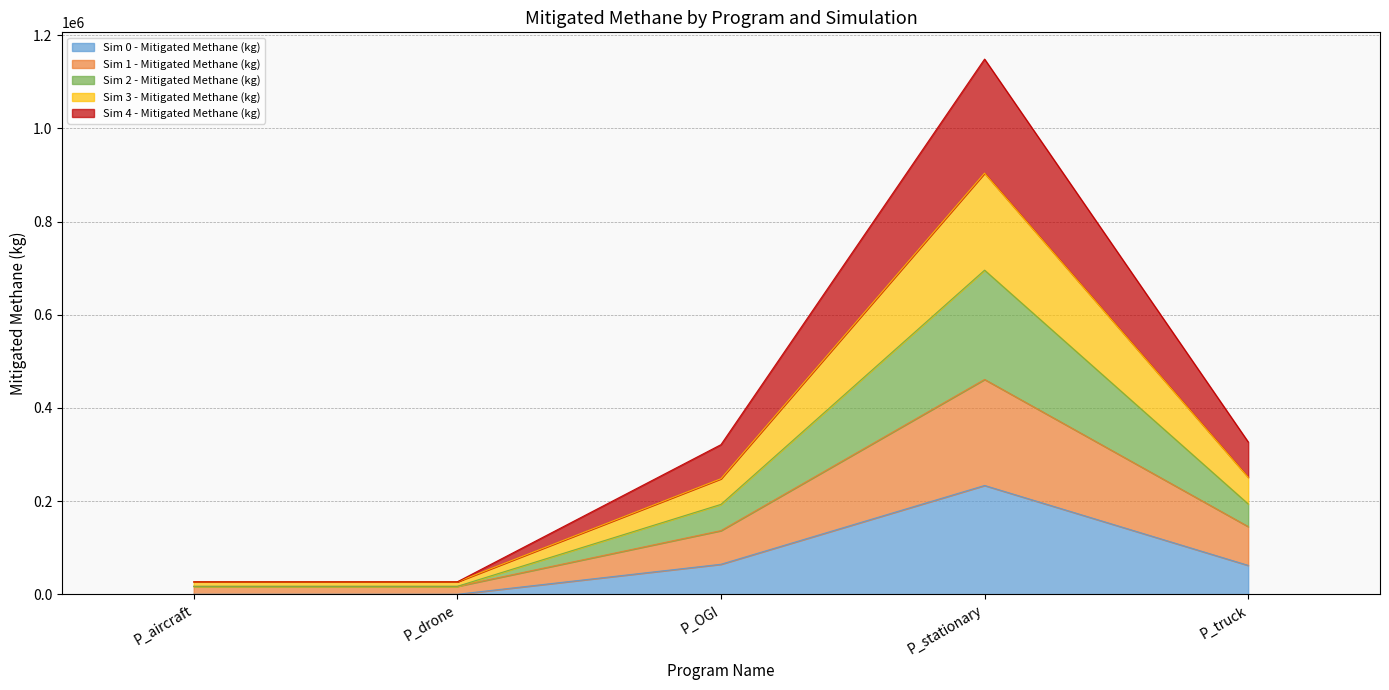

Count the number of categories in the chart.

5